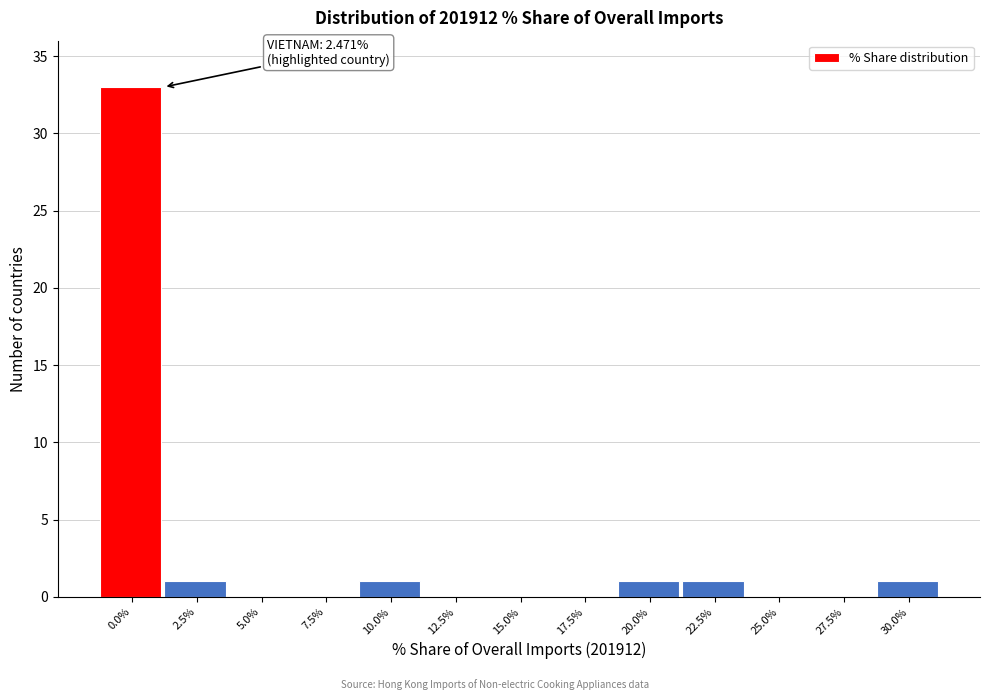

Reading left to right, what are all the values shown in this chart?

0.0%=33	2.5%=1	5.0%=0	7.5%=0	10.0%=1	12.5%=0	15.0%=0	17.5%=0	20.0%=1	22.5%=1	25.0%=0	27.5%=0	30.0%=1